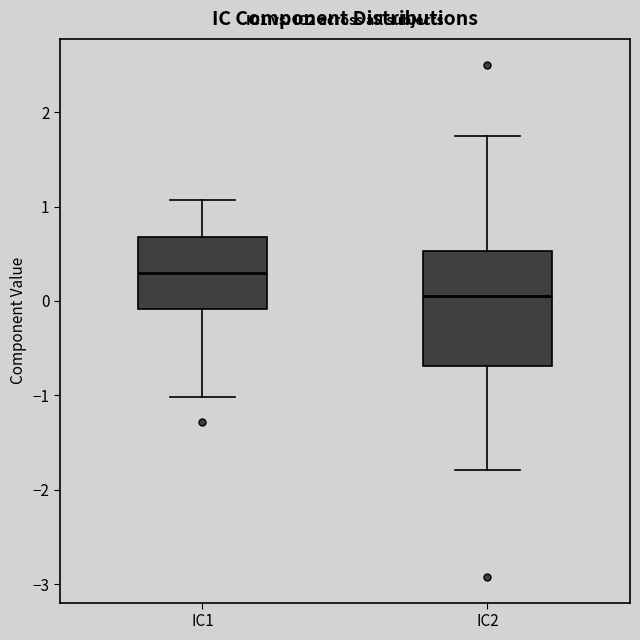

Where is the lower edge of the box for IC1 on the y-axis? The values are not printed on the chart, so give them approximately, as read against the axis.

-0.1